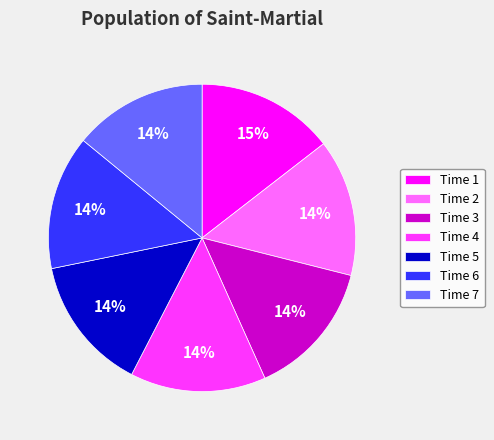

To the nearest percent, what is the average slice percentage?

14%